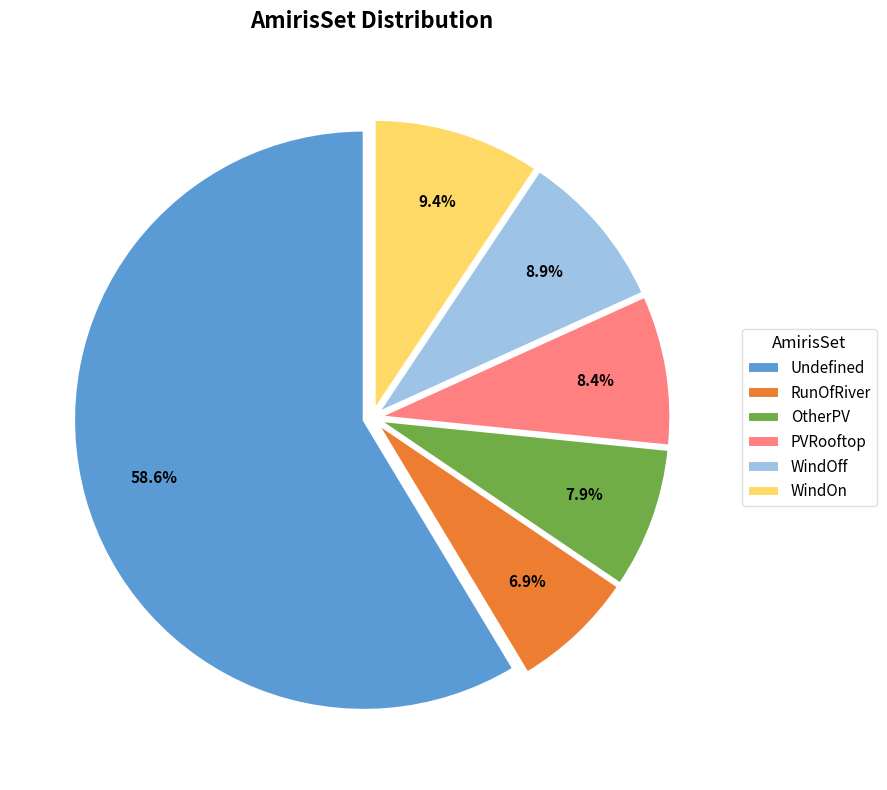

Is the sum of PVRooftop and WindOff greater than half?

No